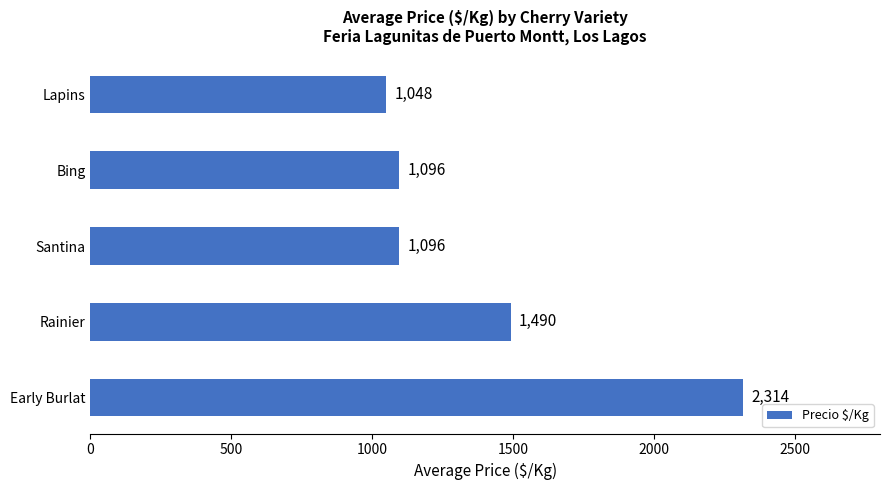

Read the value at Rainier, to the nearest 50.

1500